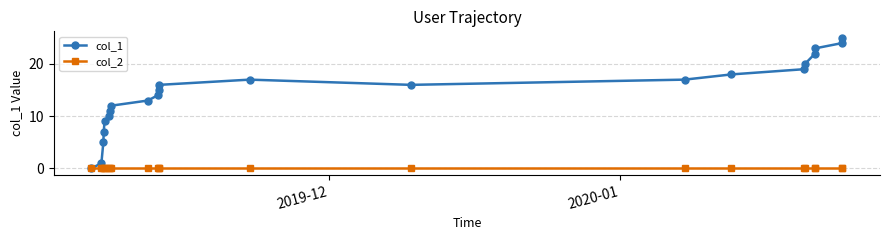

Which series has the widest spread of values?

col_1